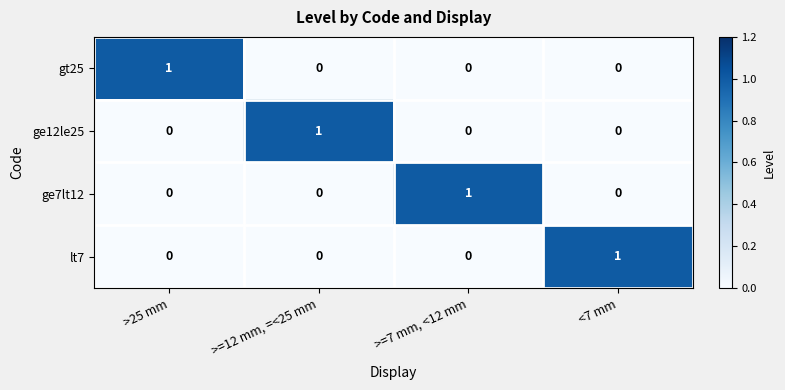

Which category has the highest value in the ge12le25 series?

>=12 mm, =<25 mm